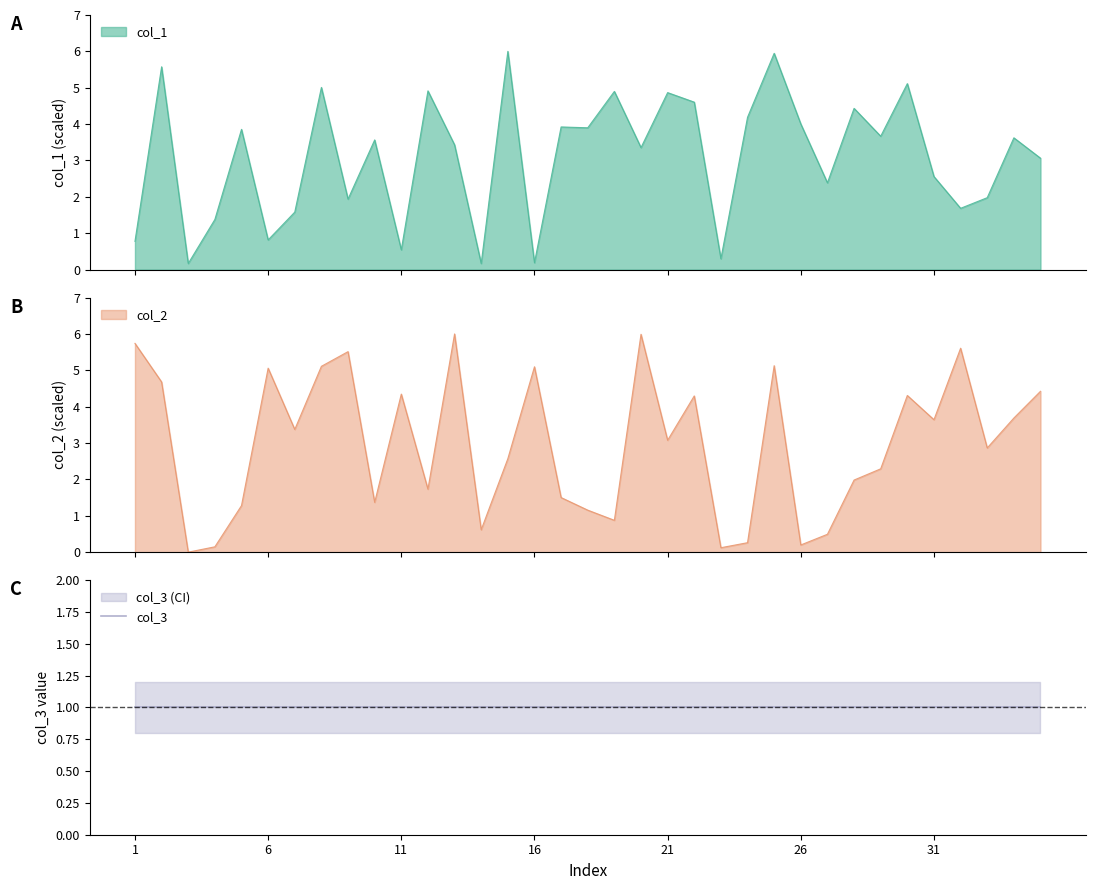

Which category has the lowest value in the col_2 series?

3